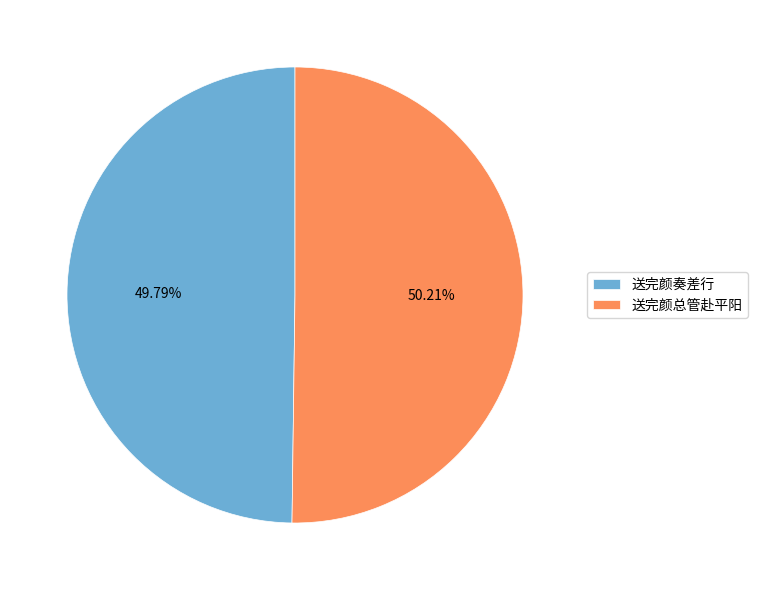

Is it true that 送完颜总管赴平阳 is 50% of the pie?

True